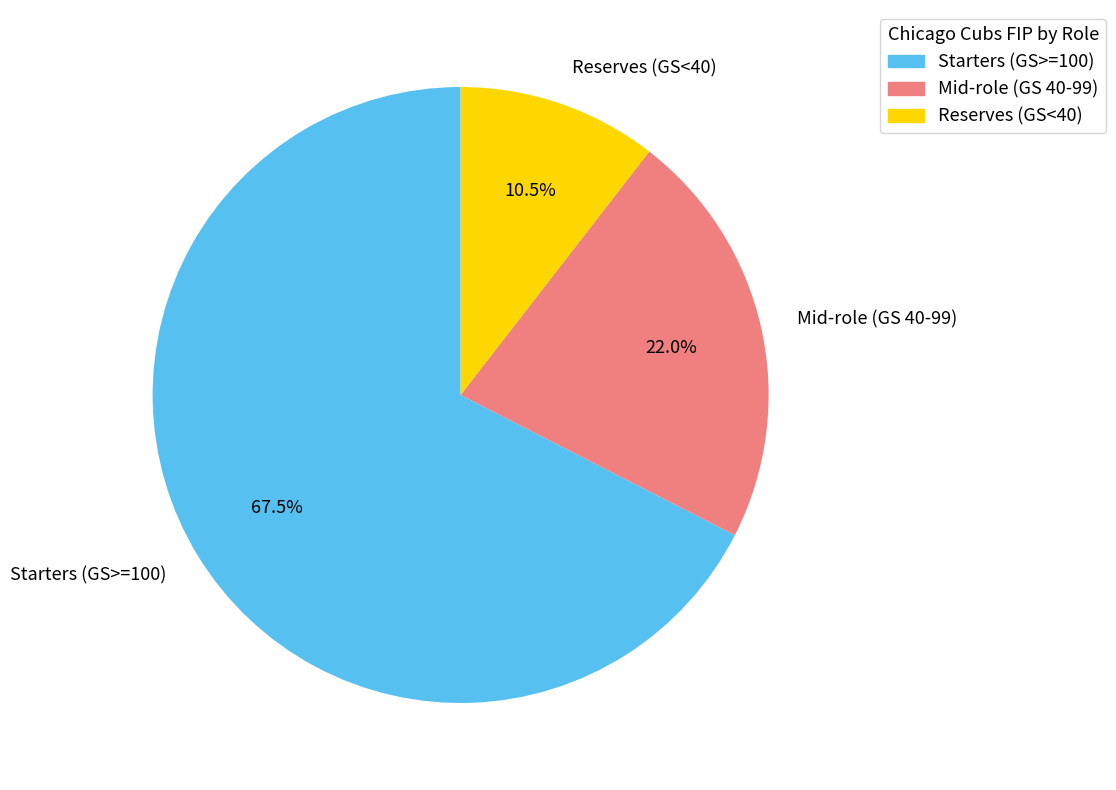

Is there a majority slice in this chart?

Yes